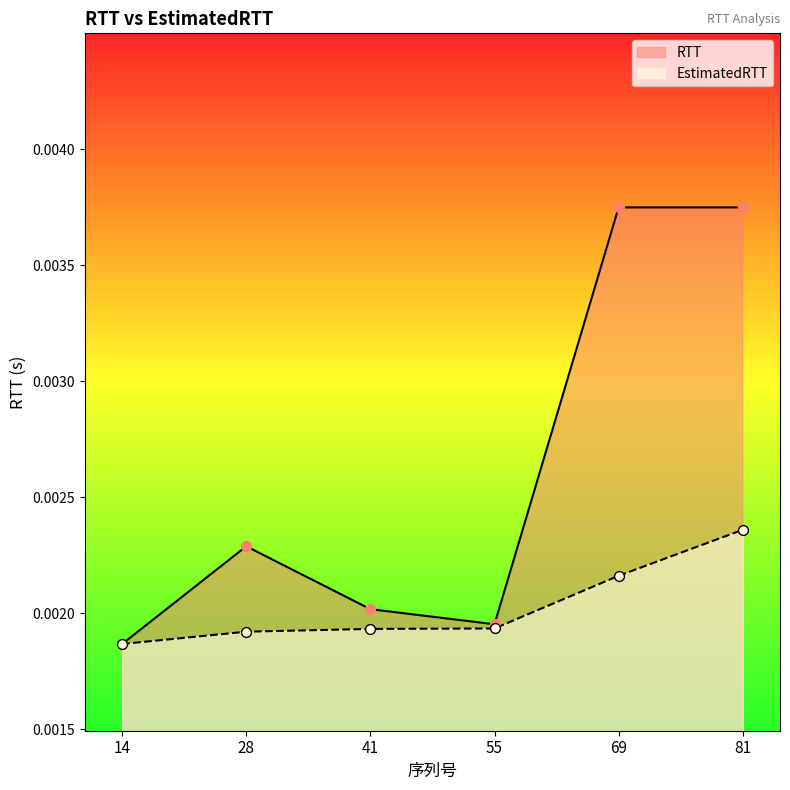

At how many categories does at least one series exceed 0?

6